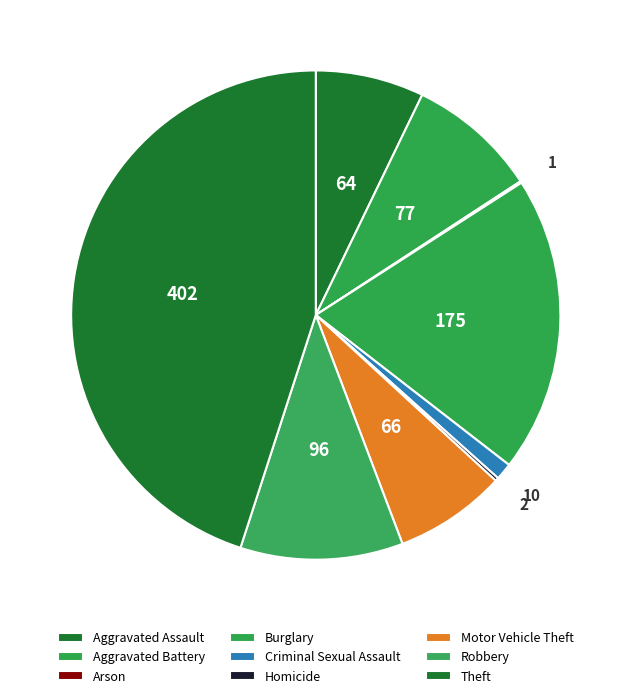

What is the smallest slice in the pie chart?

Arson